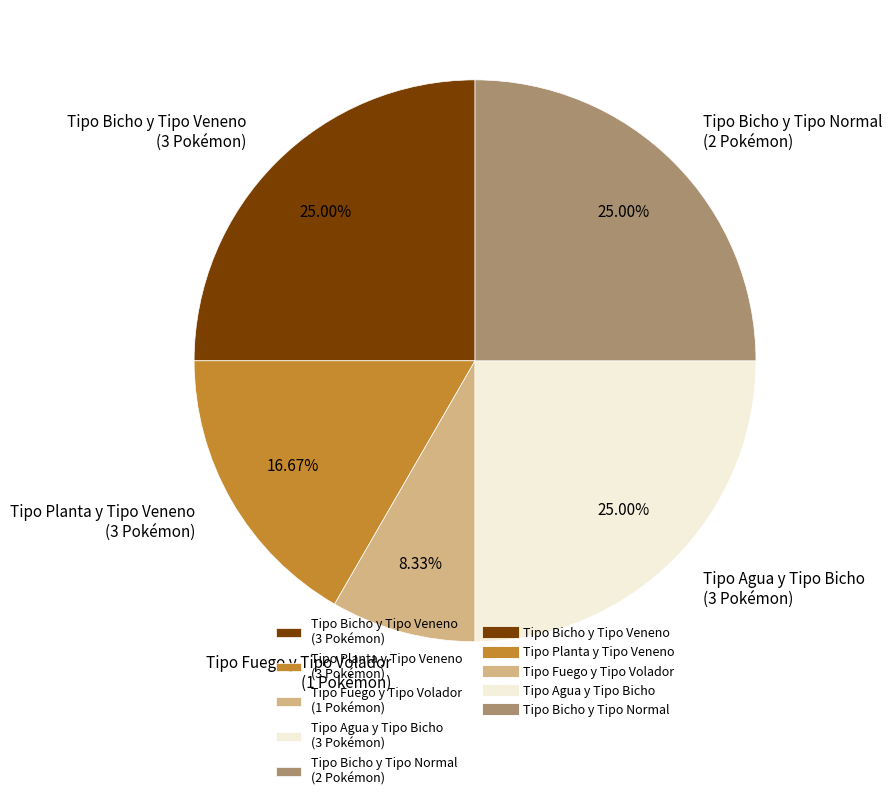

To the nearest percent, what is the combined percentage of Tipo Agua y Tipo Bicho and Tipo Bicho y Tipo Veneno?

50%